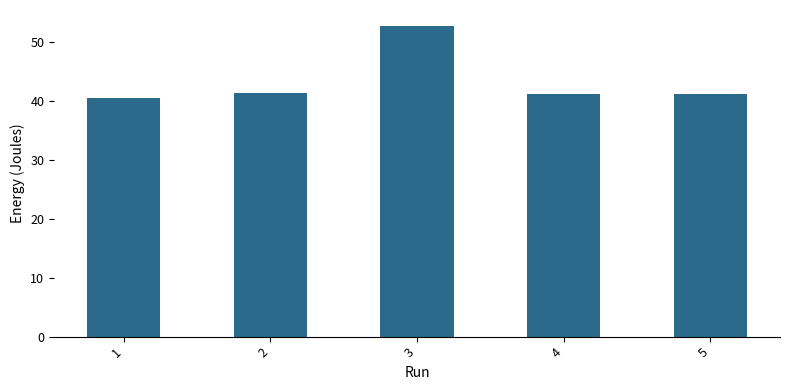

What is the greatest value displayed?

52.8